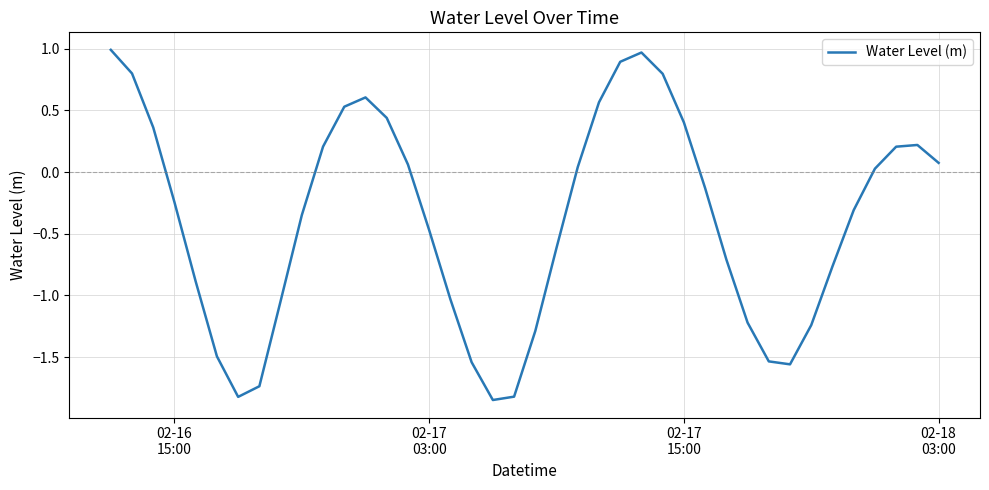

How many lines are shown in the chart?

1